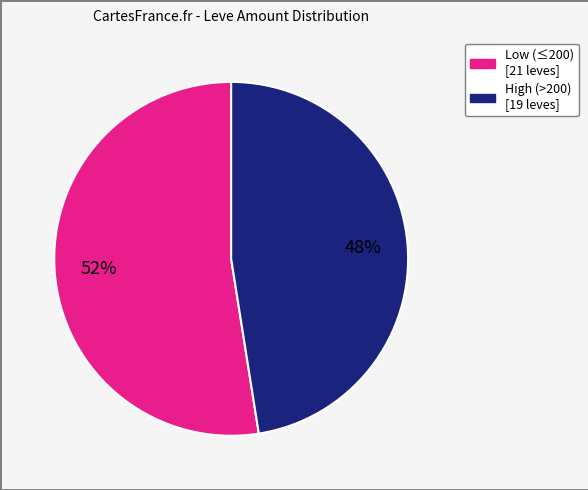

Is there any slice that represents more than half of the pie?

Yes